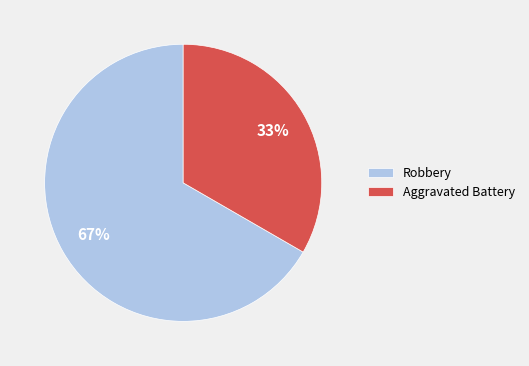

To the nearest percent, what portion does Aggravated Battery represent?

33%